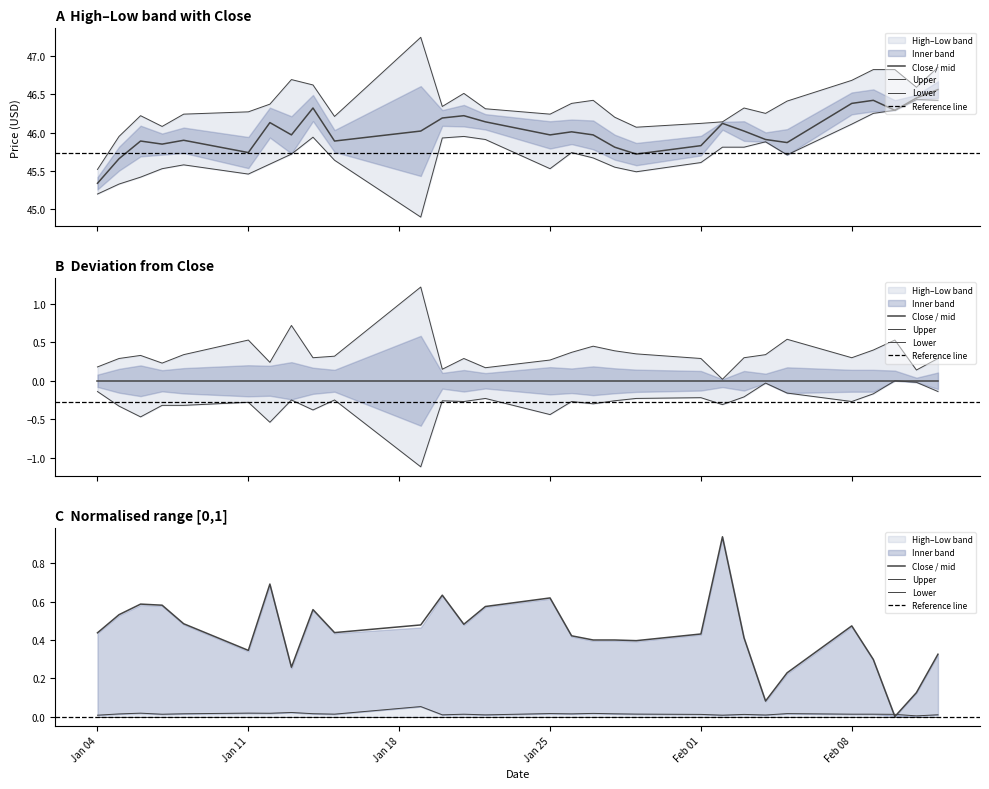

Is the value of Low at 2021-02-02 greater than the value of High at 2021-01-13?

No